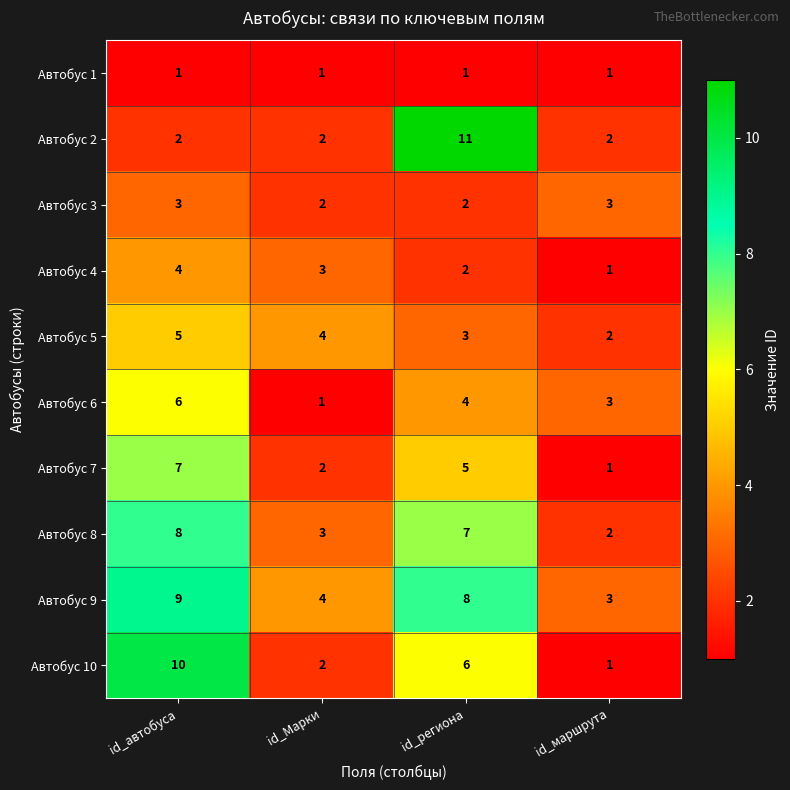

What is the difference between the Автобус 10 values at id_Марки and id_автобуса?

8